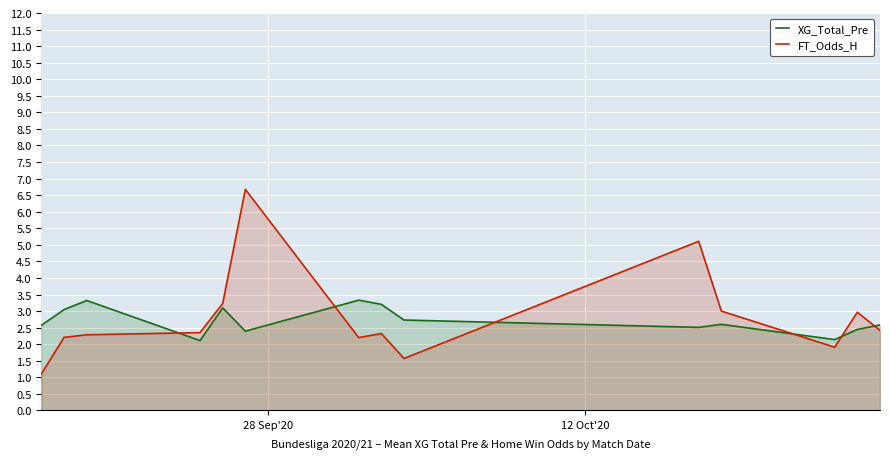

True or false: XG_Total_Pre and FT_Odds_H cross at least once.

True